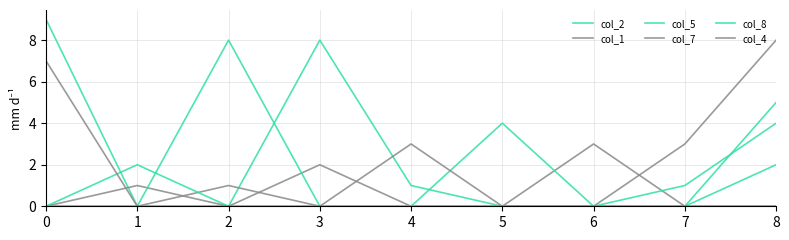

List the series in order of their peak value, highest first.

col_2, col_5, col_7, col_4, col_8, col_1